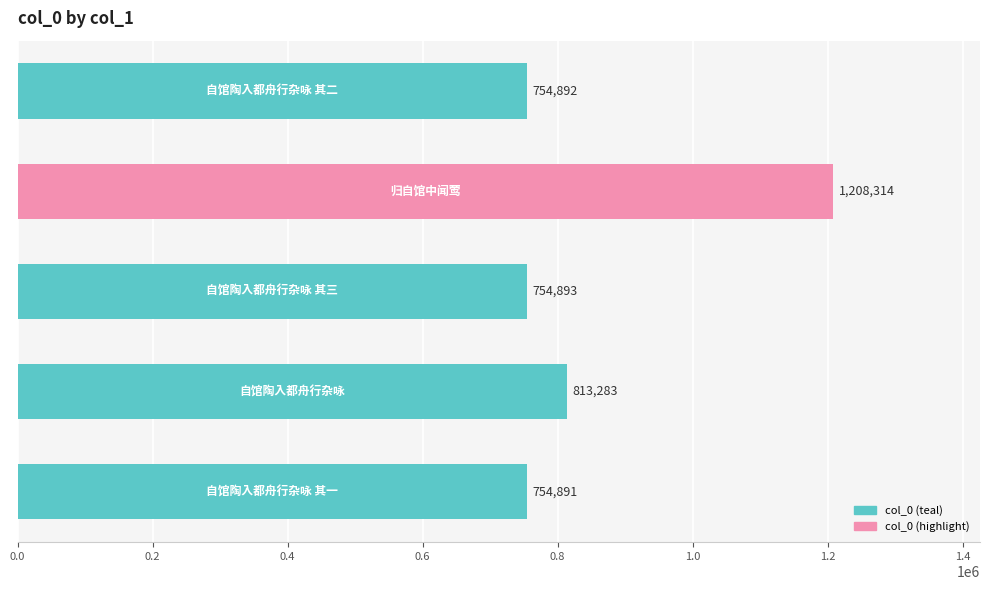

What is the difference between the maximum and minimum values?

453423